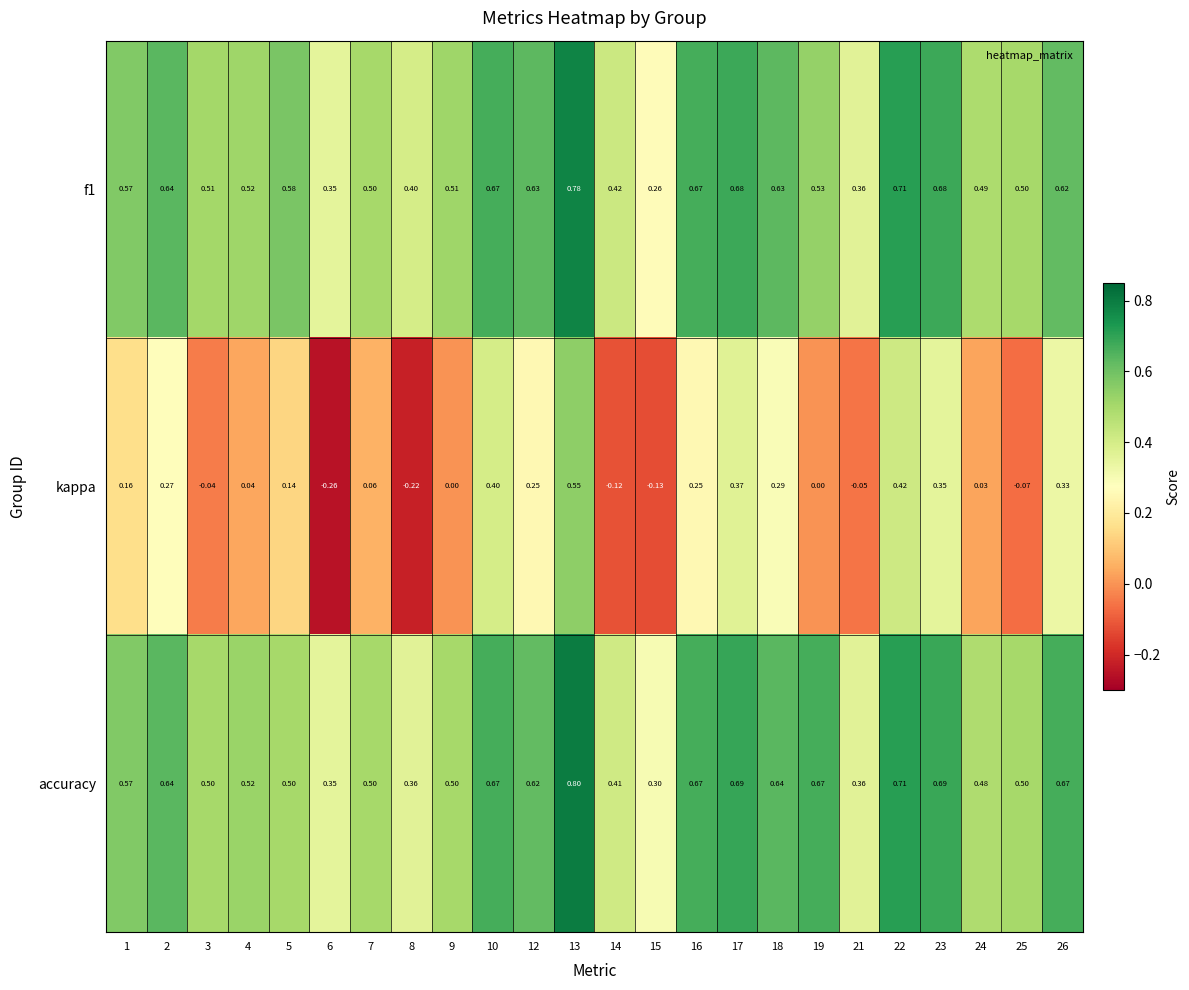

Which series has the widest spread of values?

kappa